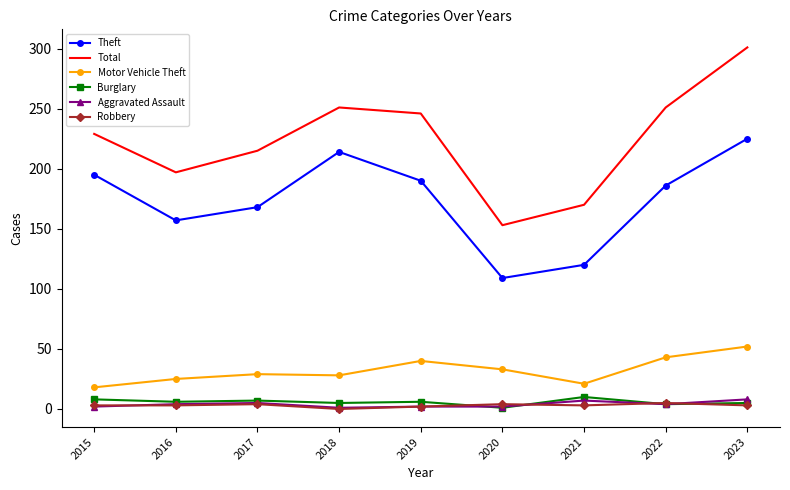

True or false: Aggravated Assault and Total intersect in this chart.

False